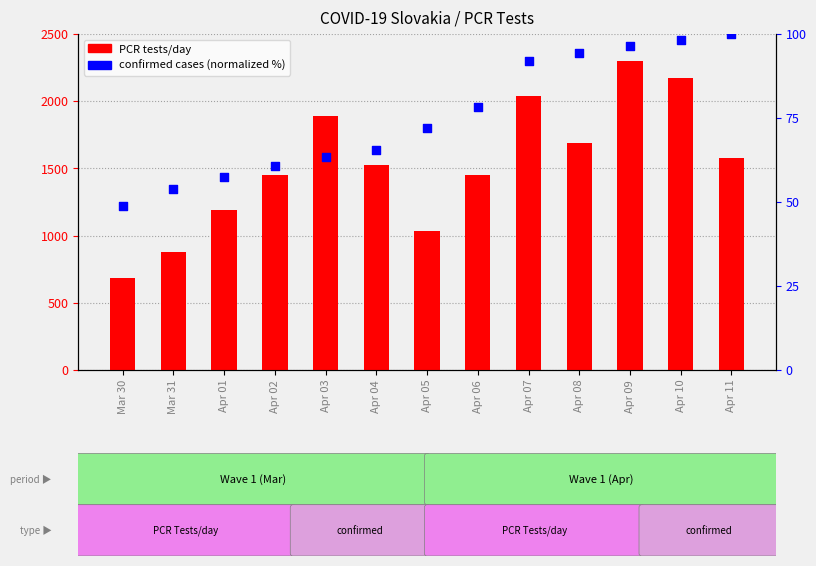

What is the total value across all series at Apr 07?

2133.9